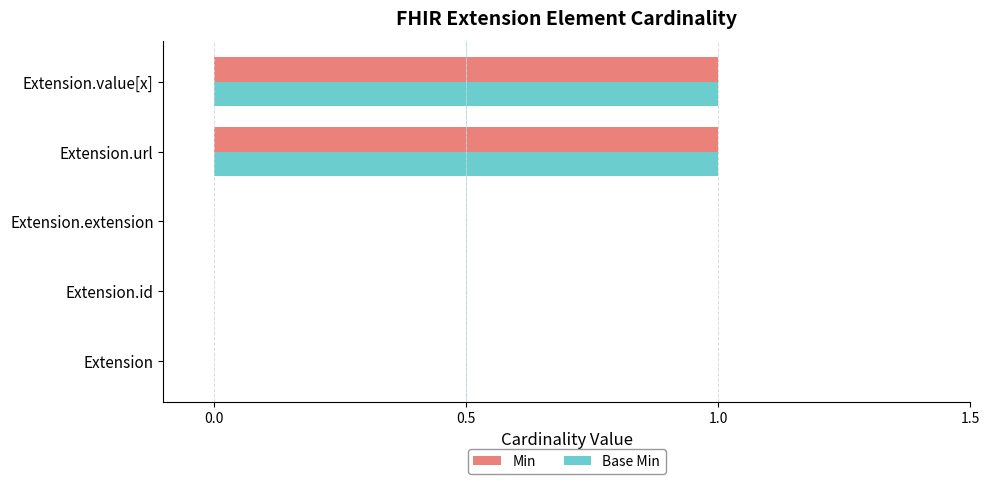

Is it true that Min equals 1 at Extension.value[x]?

True